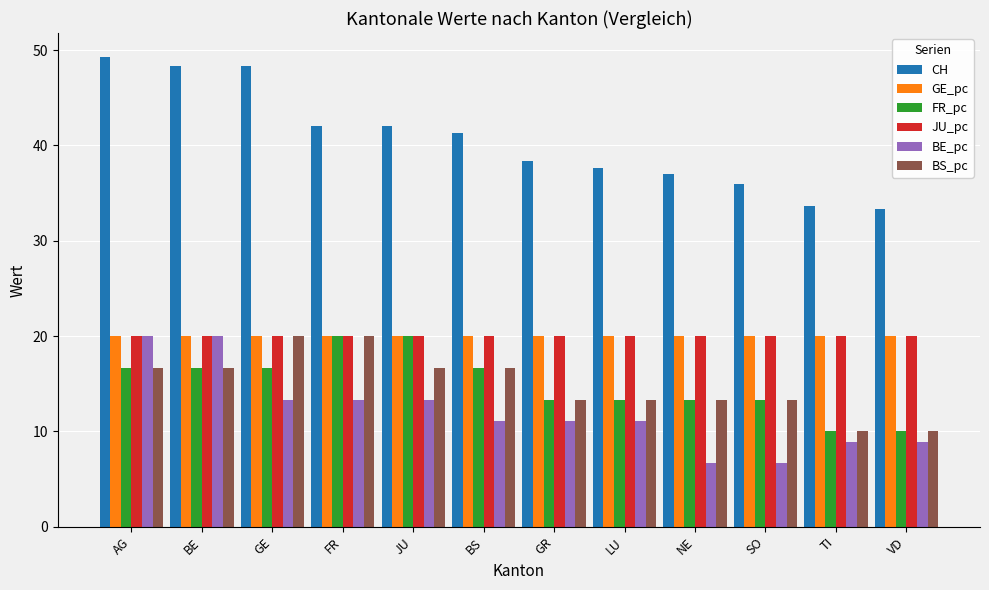

What is the difference between the highest and lowest values at GE?

35.0